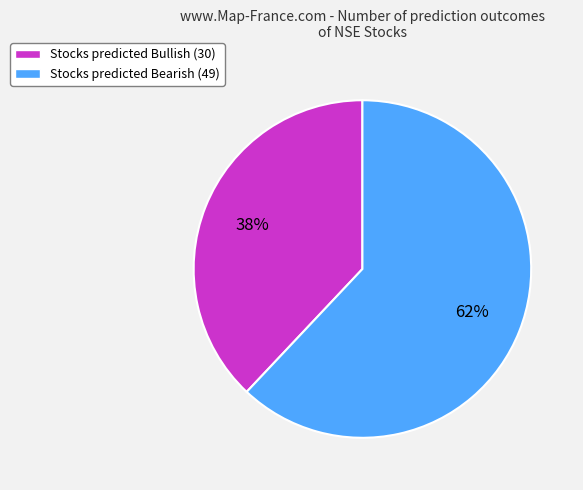

How many slices are in this pie chart?

2